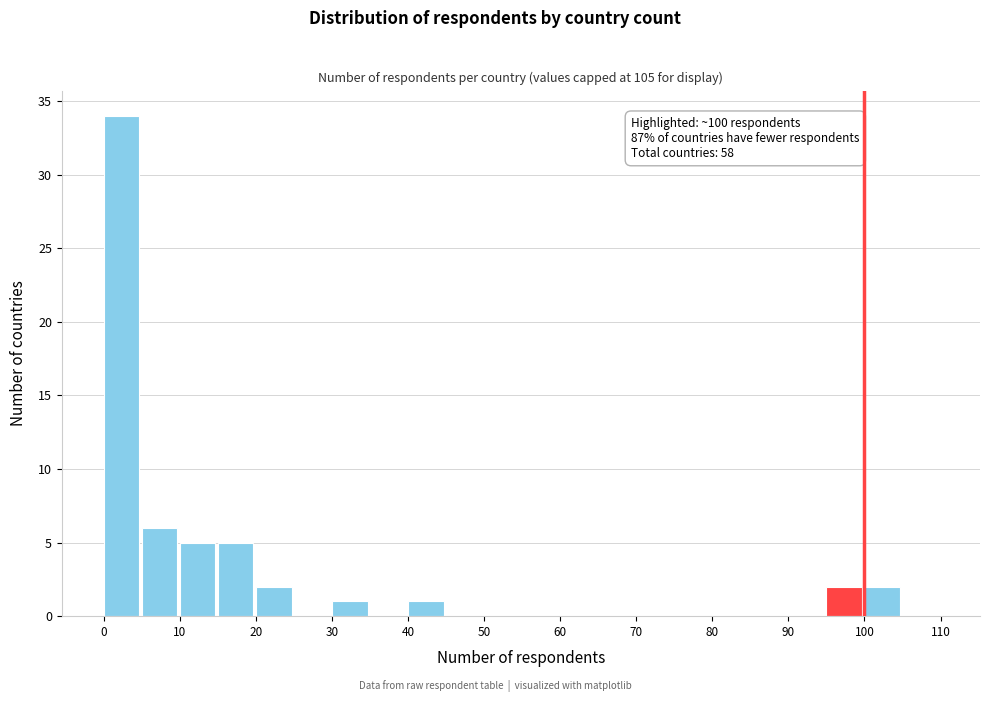

Over which range of the x-axis is the bar tallest?

0 to 5